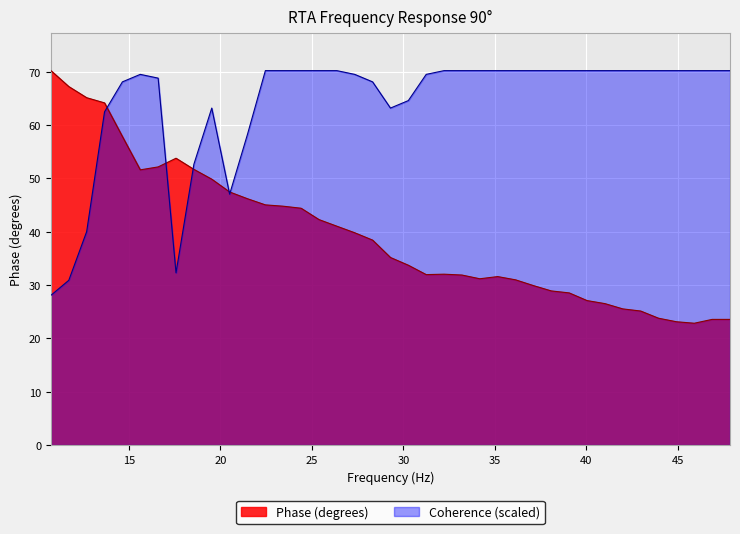

True or false: Phase (degrees) has more than 0 points higher than both neighbors.

True